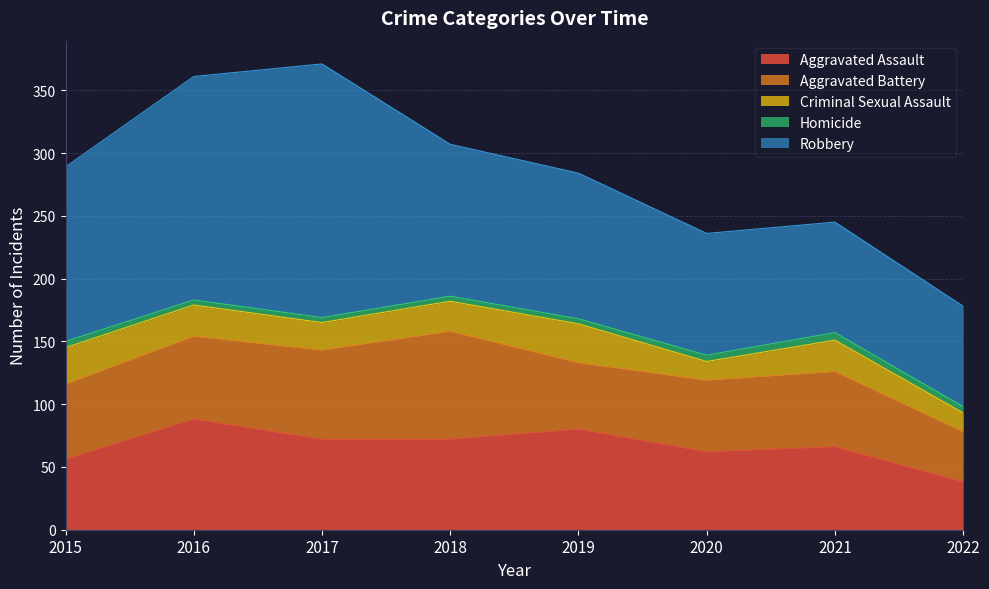

True or false: Criminal Sexual Assault and Aggravated Assault intersect in this chart.

False